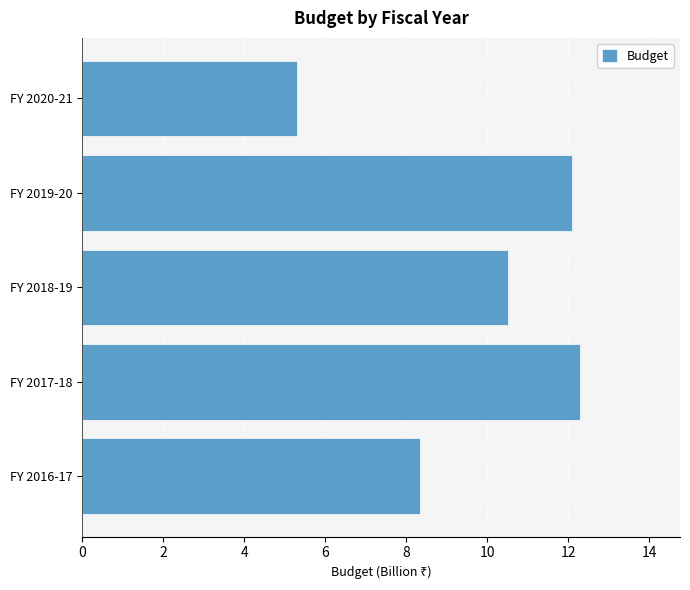

List the labels in order of value, largest first.

FY 2017-18, FY 2019-20, FY 2018-19, FY 2016-17, FY 2020-21